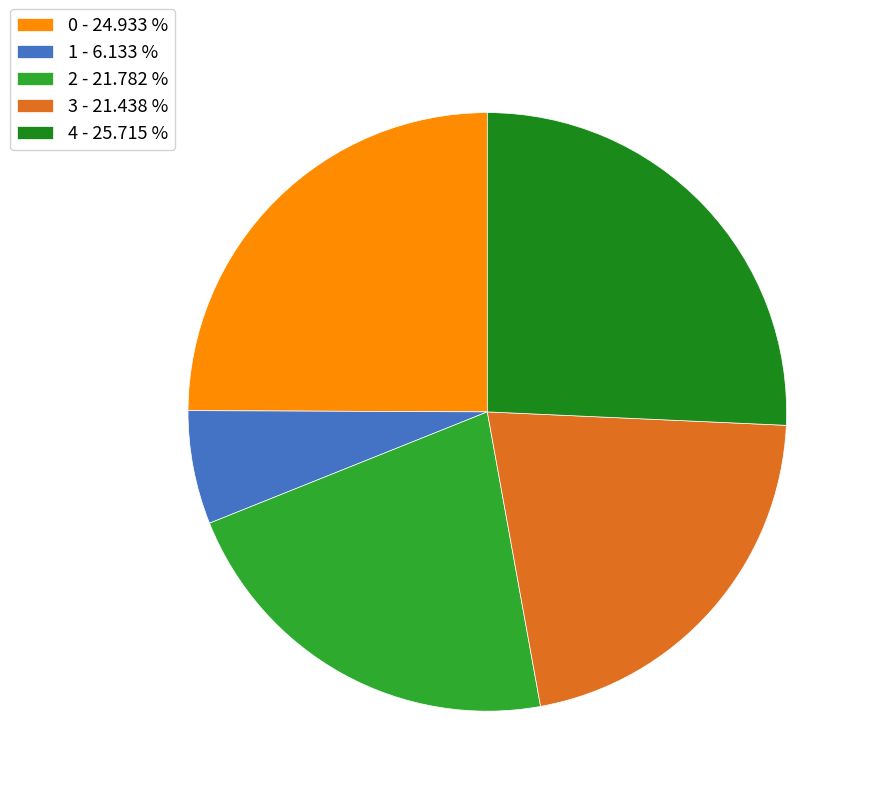

True or false: 0 accounts for 25% of the total.

True